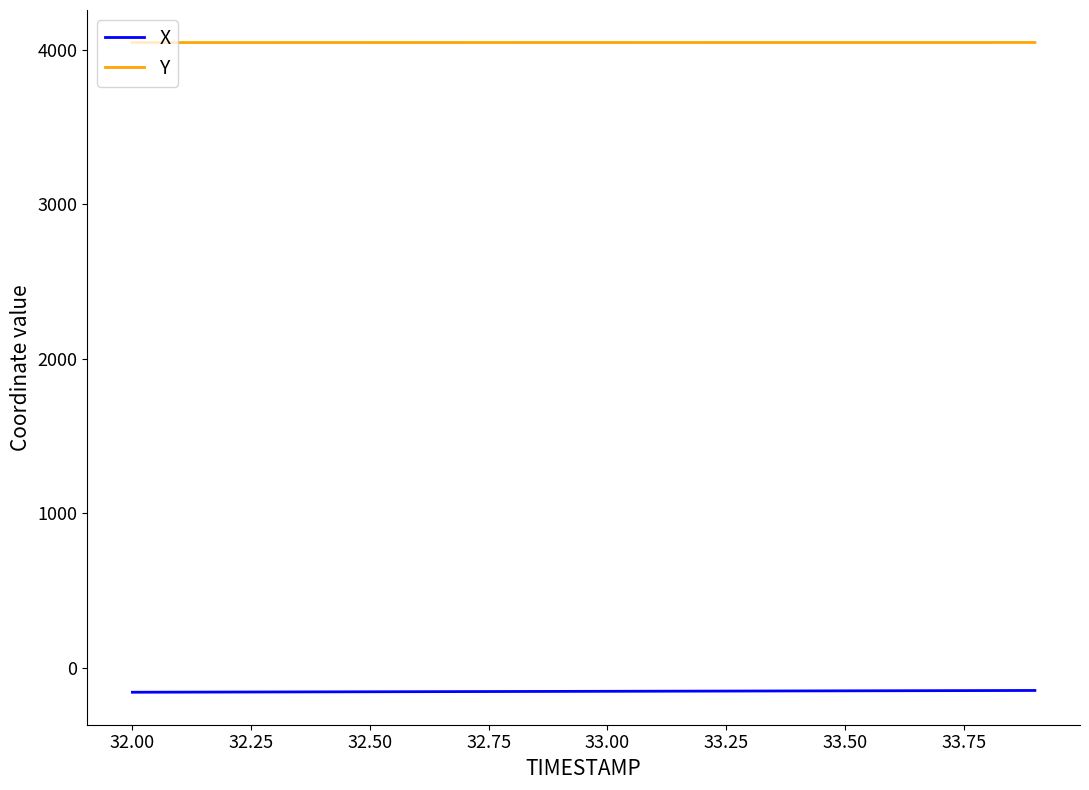

What is the lowest value of the Y series?

4048.8